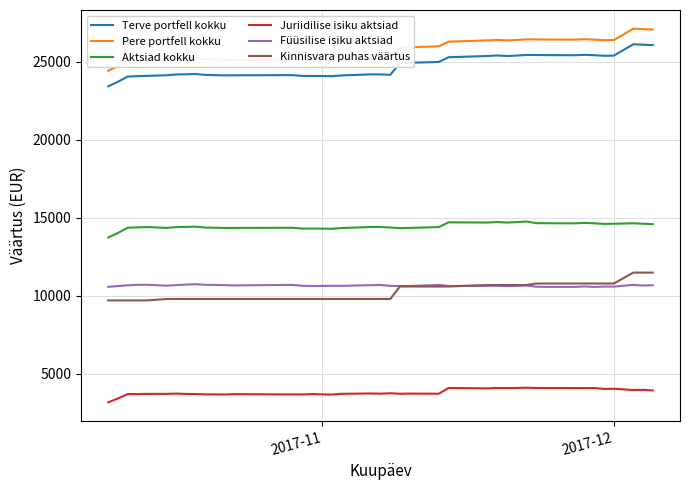

What is the maximum value shown in the chart?

27128